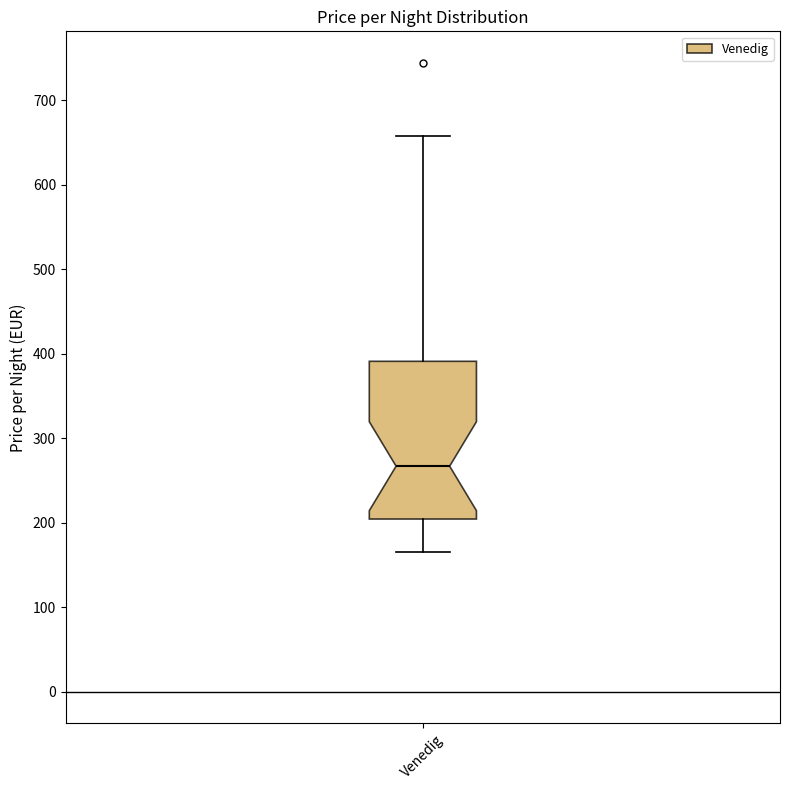

Read this box plot against the y-axis: the position of the median line, the range covered by the box, and the ends of both whiskers. The values are not printed on the chart, so give them approximately, as read against the axis.

median 270, box 200 to 390, whiskers 170 to 660